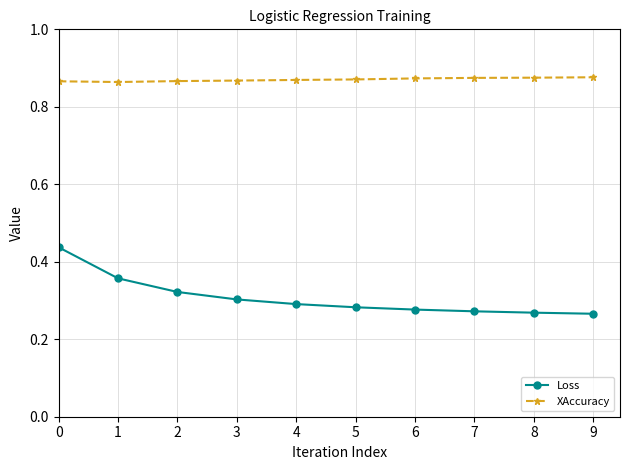

List the series in order of their peak value, lowest first.

Loss, XAccuracy